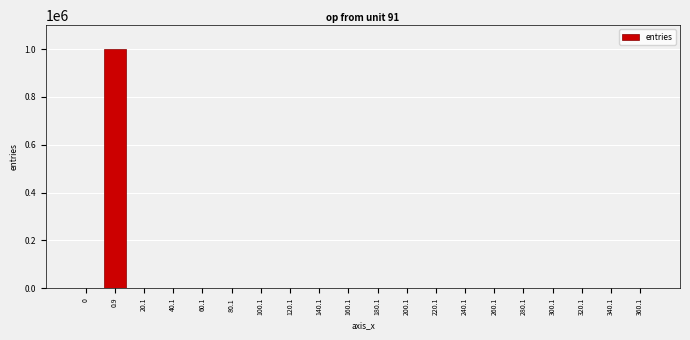

What is the sum of all values?

1000000